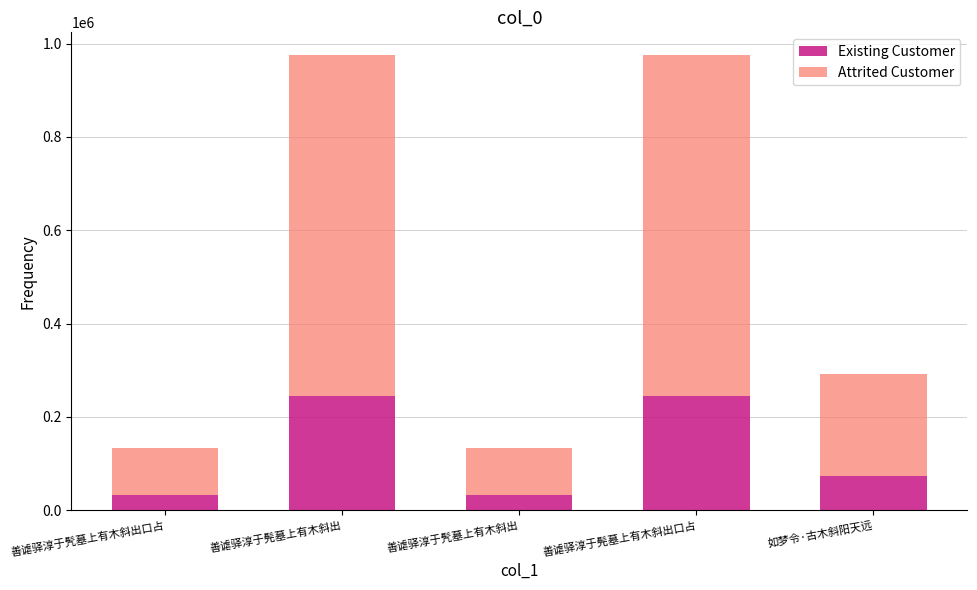

Where is Existing Customer nearest to the value 138515?

如梦令·古木斜阳天远